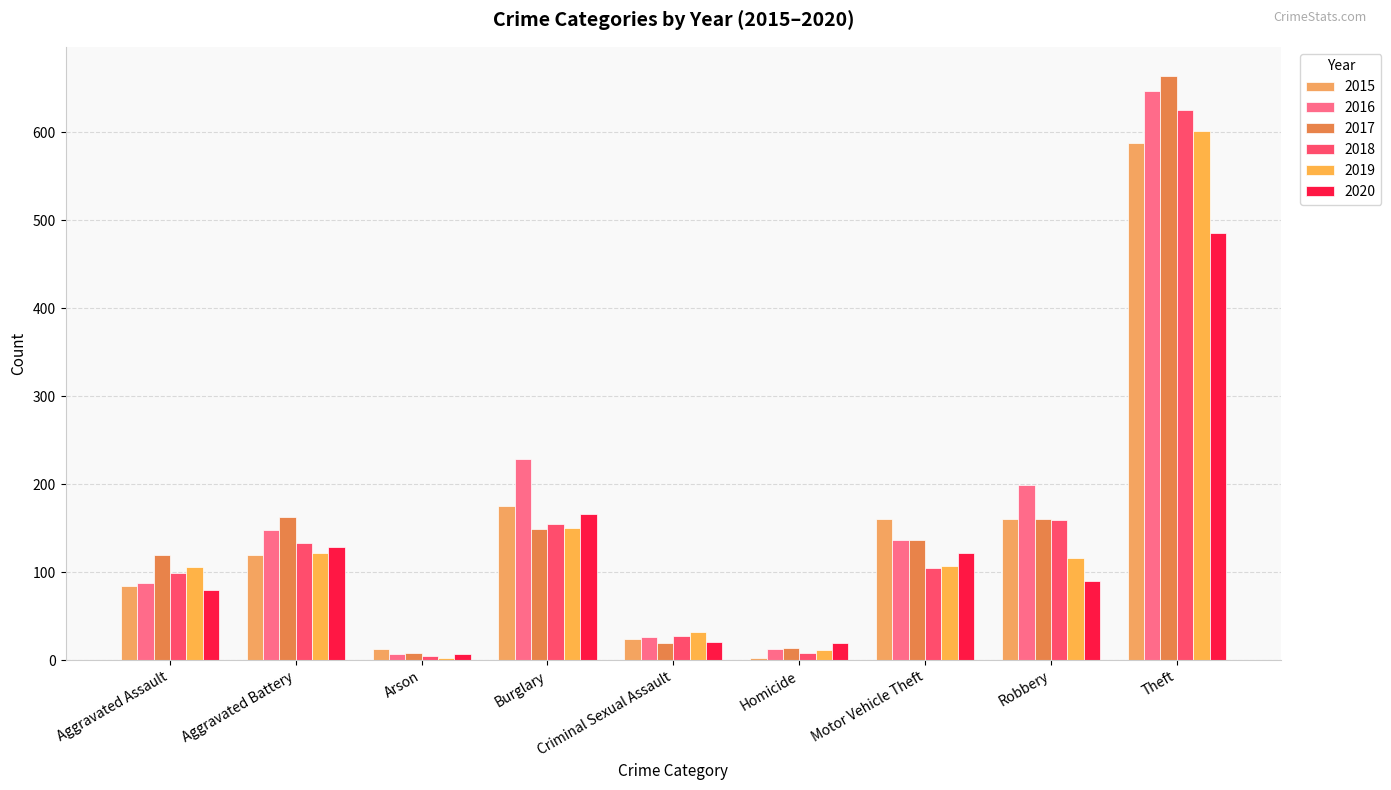

Reading right to left, extract all data points from this chart.

2015: Theft=588	Robbery=160	Motor Vehicle Theft=161	Homicide=3	Criminal Sexual Assault=24	Burglary=175	Arson=13	Aggravated Battery=119	Aggravated Assault=84
2016: Theft=647	Robbery=199	Motor Vehicle Theft=137	Homicide=13	Criminal Sexual Assault=26	Burglary=229	Arson=7	Aggravated Battery=148	Aggravated Assault=88
2017: Theft=664	Robbery=160	Motor Vehicle Theft=137	Homicide=14	Criminal Sexual Assault=19	Burglary=149	Arson=8	Aggravated Battery=163	Aggravated Assault=119
2018: Theft=625	Robbery=159	Motor Vehicle Theft=105	Homicide=8	Criminal Sexual Assault=27	Burglary=155	Arson=5	Aggravated Battery=133	Aggravated Assault=99
2019: Theft=601	Robbery=116	Motor Vehicle Theft=107	Homicide=11	Criminal Sexual Assault=32	Burglary=150	Arson=3	Aggravated Battery=122	Aggravated Assault=106
2020: Theft=486	Robbery=90	Motor Vehicle Theft=122	Homicide=19	Criminal Sexual Assault=21	Burglary=166	Arson=7	Aggravated Battery=129	Aggravated Assault=80